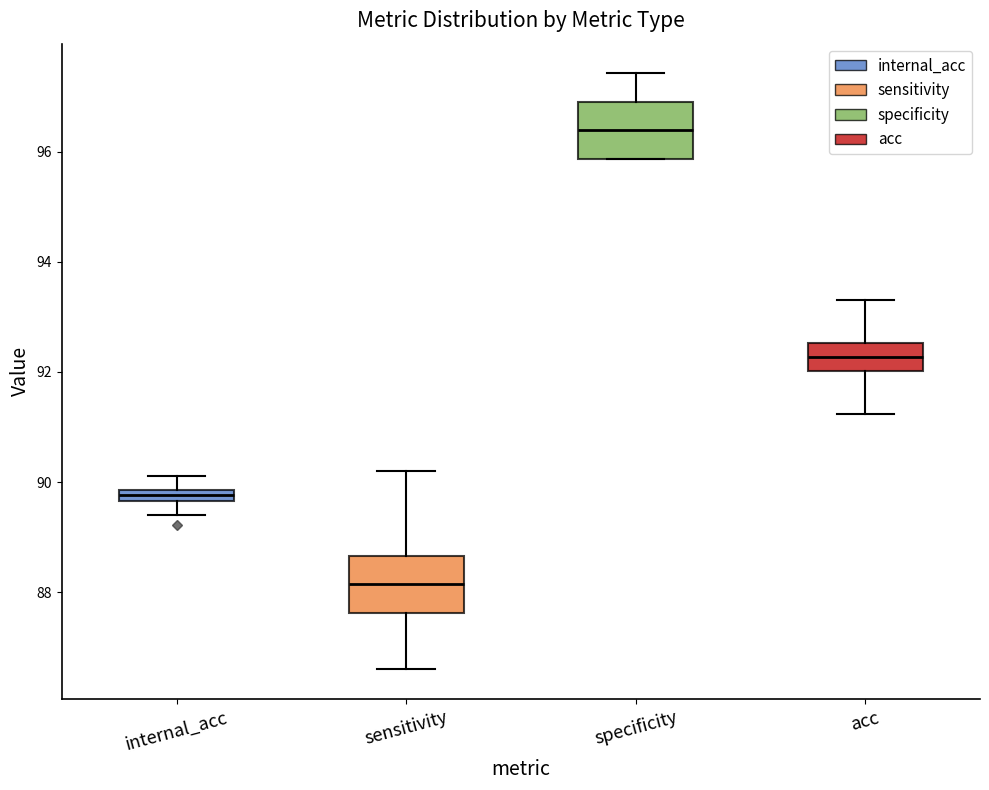

Which box's median line is the highest?

specificity